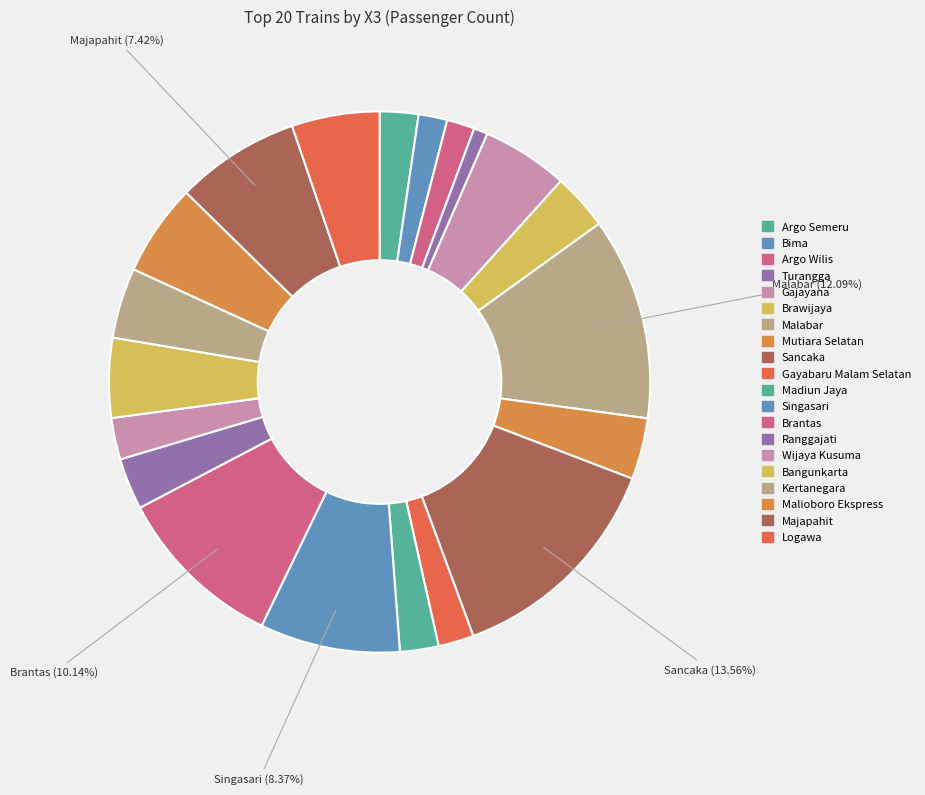

Count the number of slices in the pie.

20